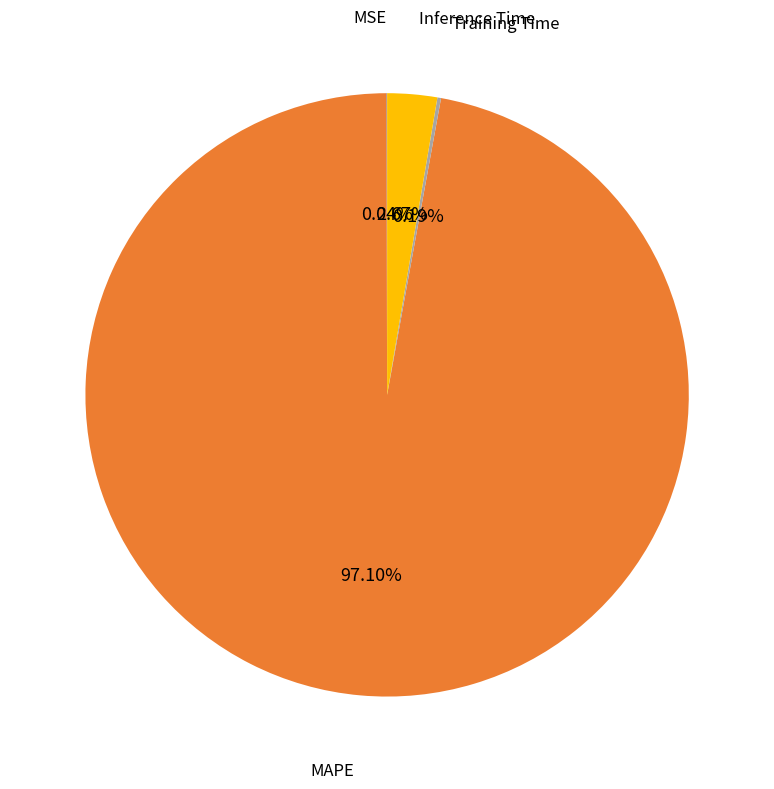

What percentage is the MAPE slice, to the nearest percent?

97%